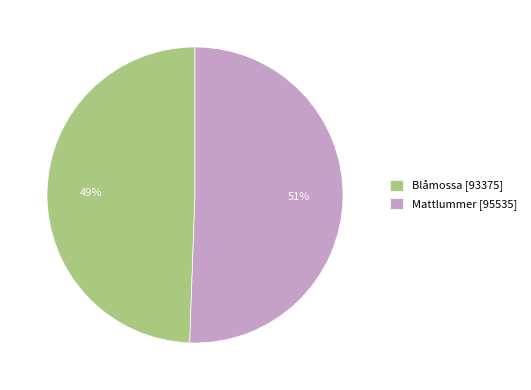

To the nearest percent, what is the combined percentage of Blåmossa [93375] and Mattlummer [95535]?

100%